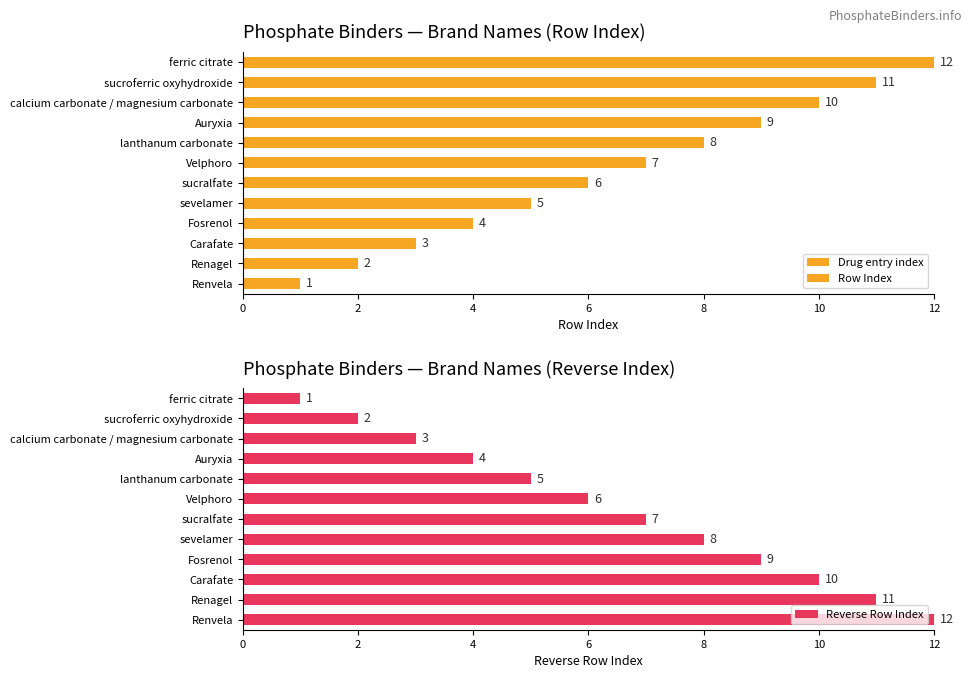

How many series are shown in this chart?

2